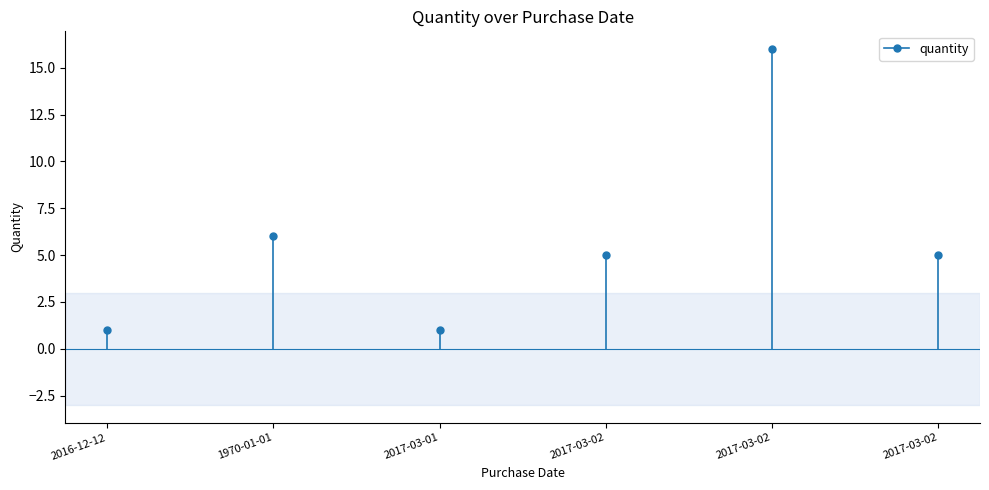

Reading left to right, list all the values displayed in this chart.

2016-12-12=1	1970-01-01=6	2017-03-01=1	2017-03-02=5	2017-03-02=16	2017-03-02=5